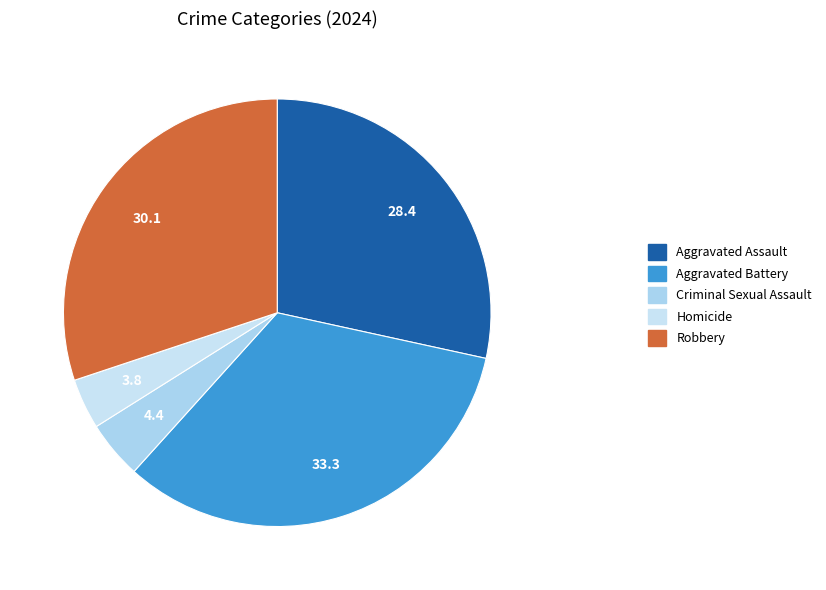

What is the largest slice in the pie chart?

Aggravated Battery